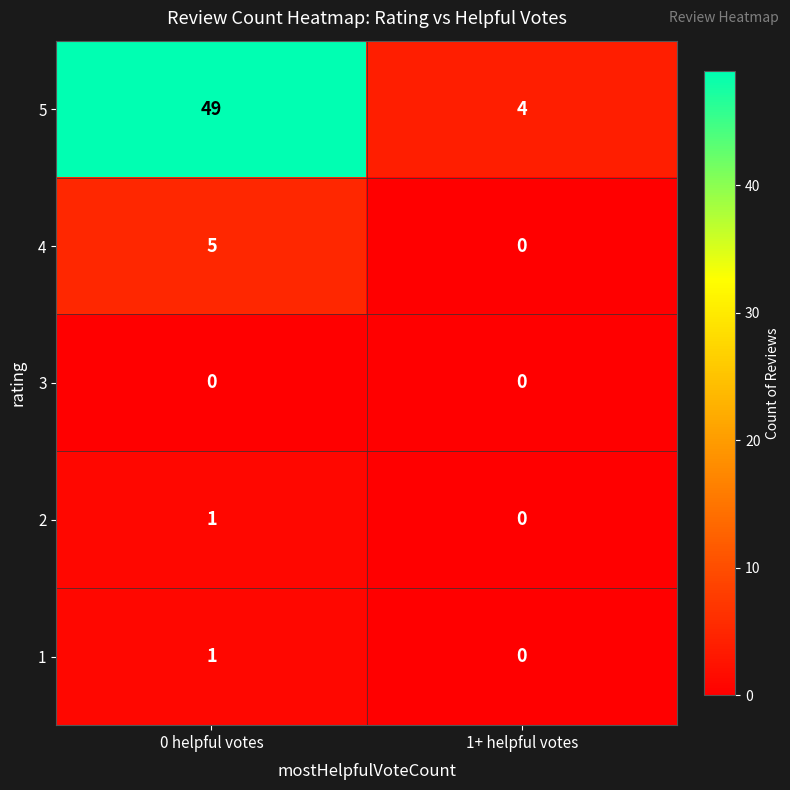

True or false: 3 has a value of 0 at 0 helpful votes.

True